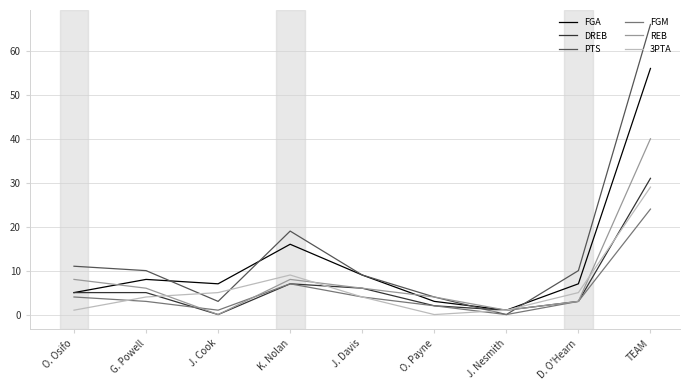

The value of 3PTA at O. Osifo is 1. True or false?

True